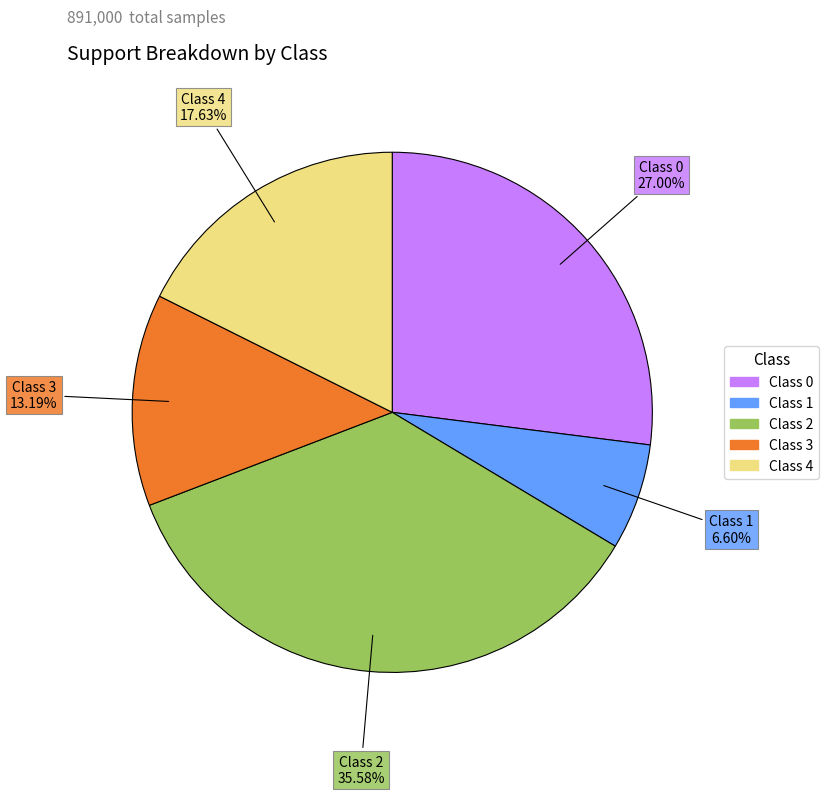

Rank the categories by value from lowest to highest.

Class 1, Class 3, Class 4, Class 0, Class 2